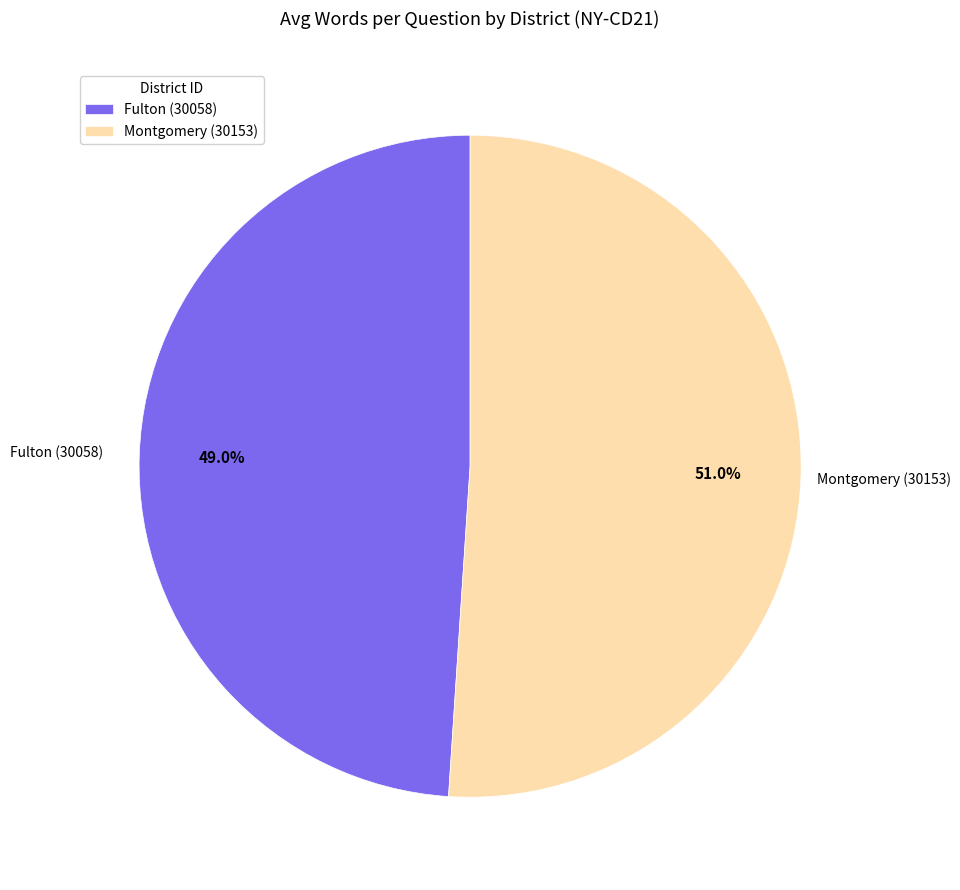

Which category has the biggest portion of the pie?

Montgomery (30153)